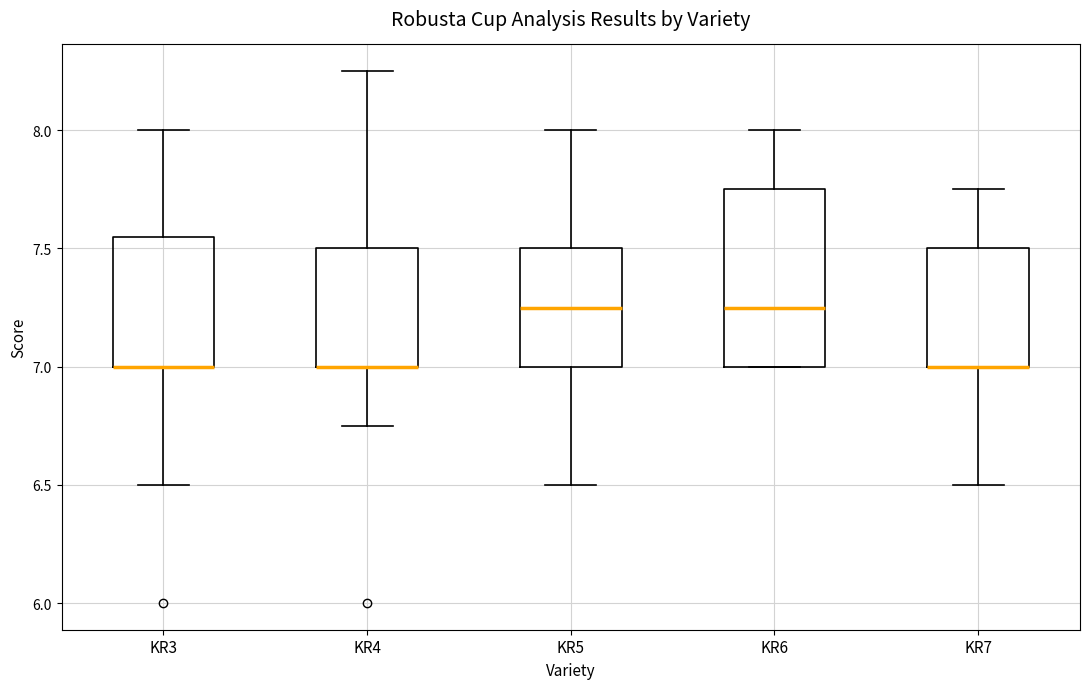

Where does the upper whisker of the box for KR7 end on the y-axis? The values are not printed on the chart, so give them approximately, as read against the axis.

7.75